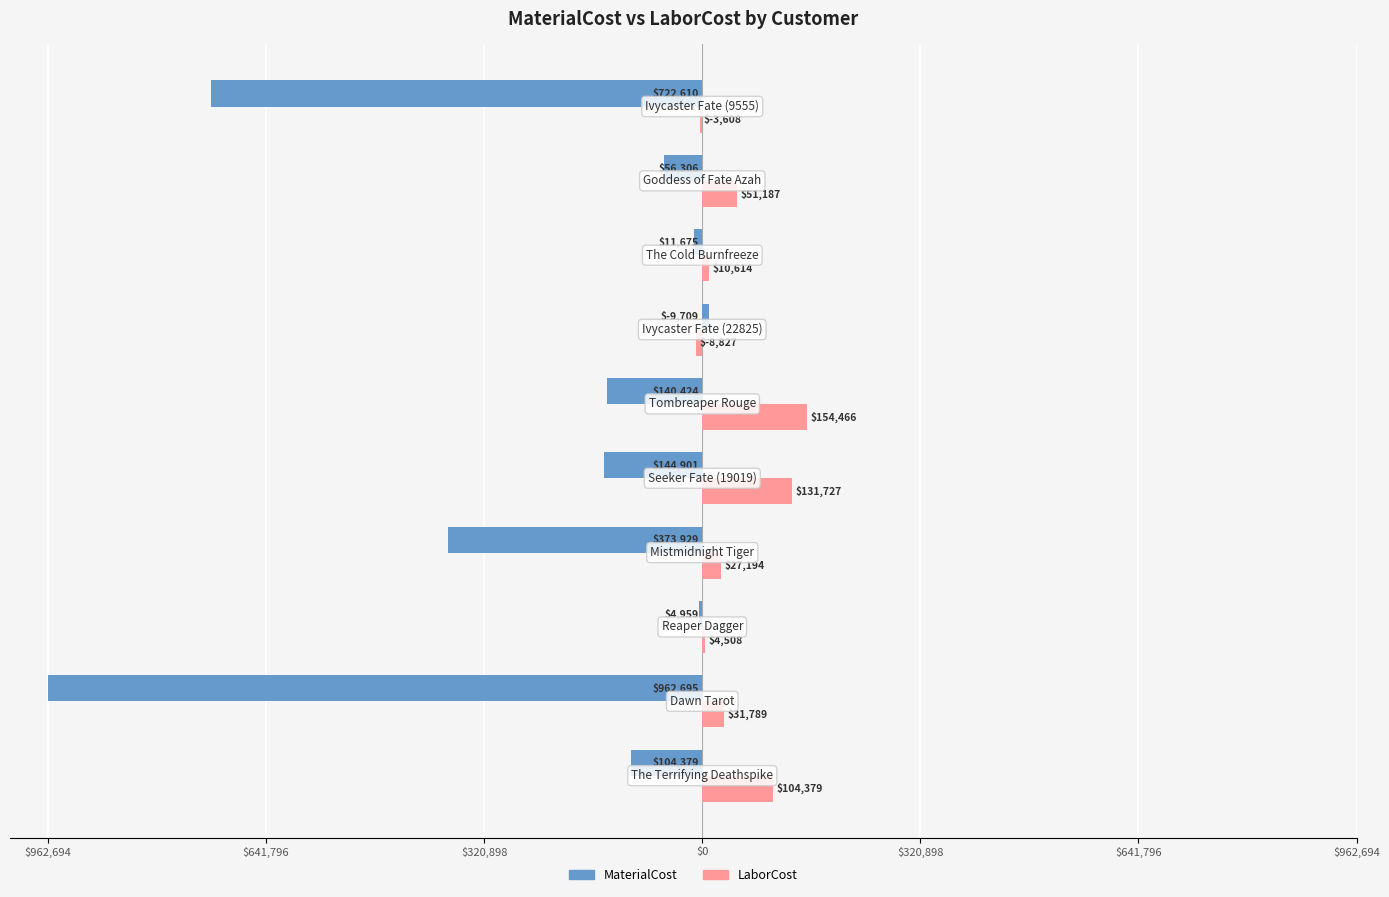

What are all the series names shown in the legend?

MaterialCost, LaborCost